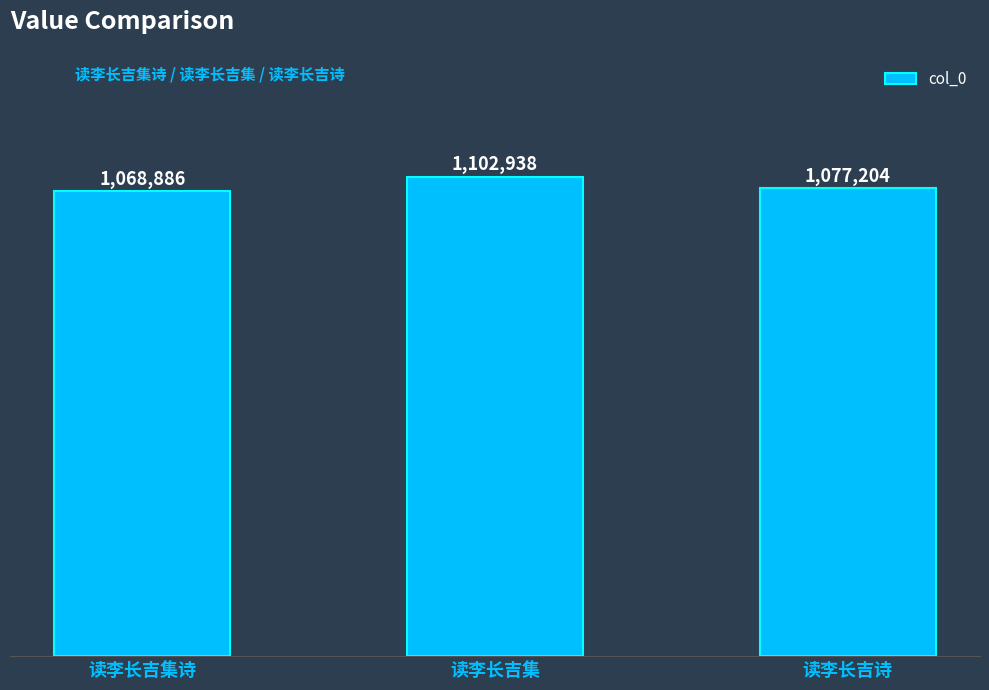

Between 读李长吉诗 and 读李长吉集诗, which is larger?

读李长吉诗